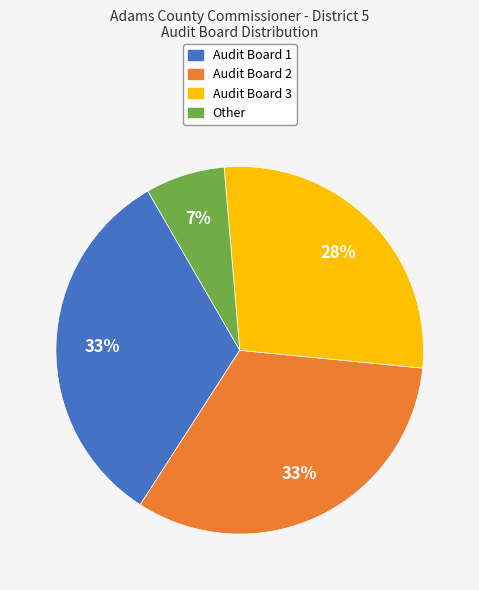

To the nearest percent, what is the difference between the largest and smallest slice percentages?

26%